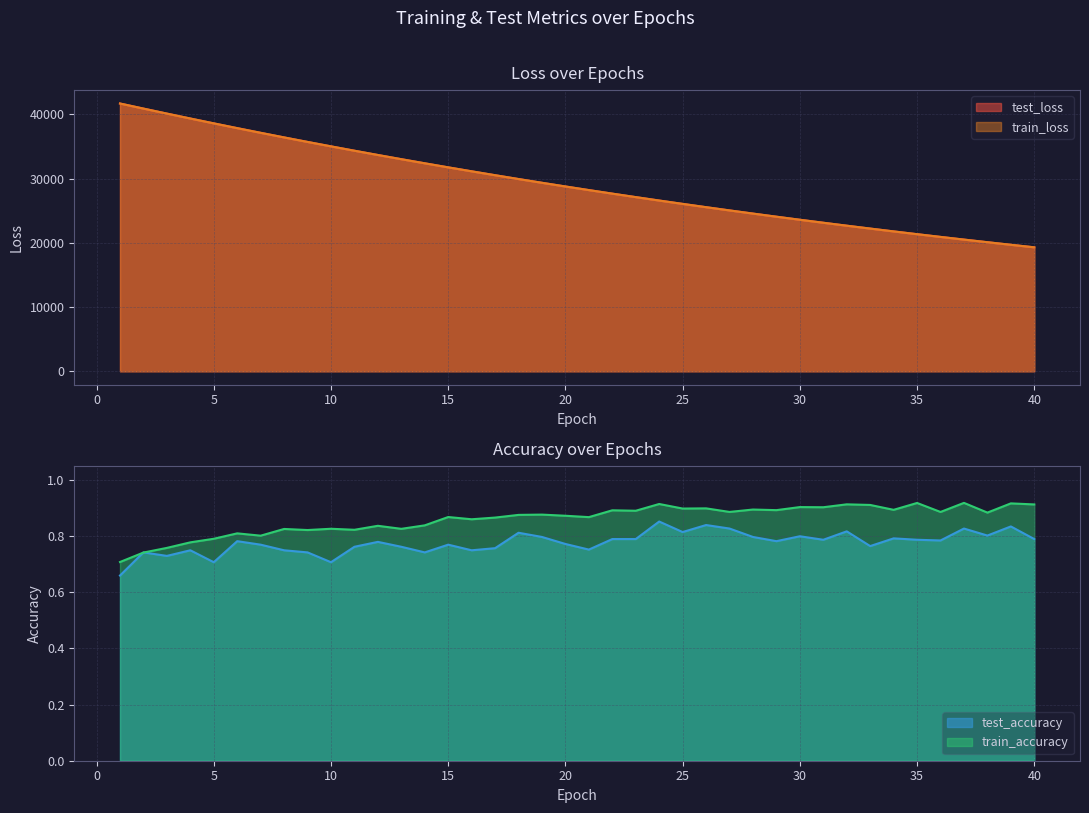

What value does the test_accuracy series have at 33?

0.8